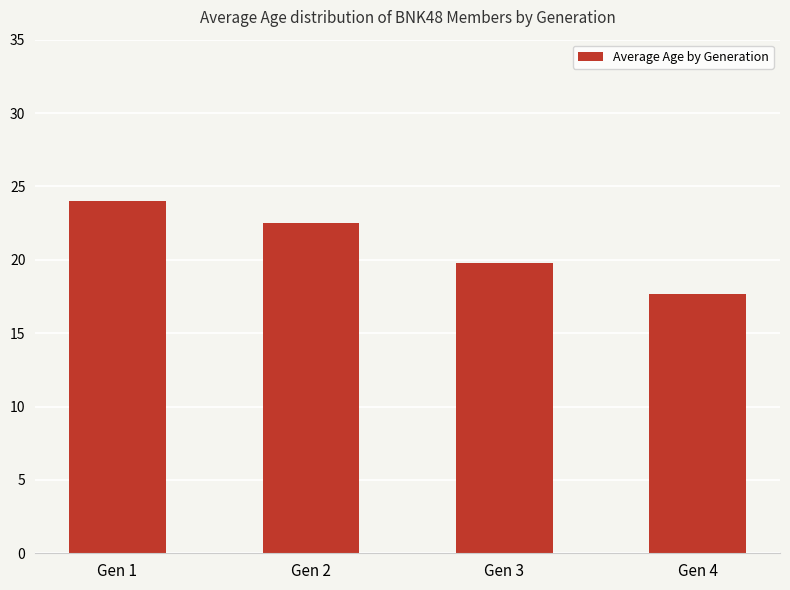

At which category does the chart reach its minimum across all series?

Gen 4